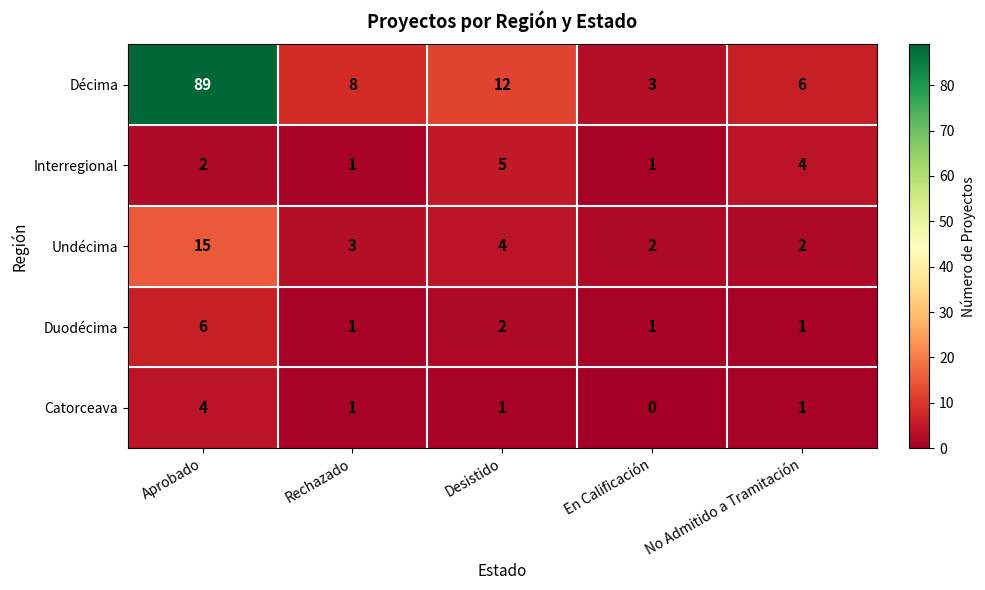

At which category is the sum across all series the highest?

Aprobado